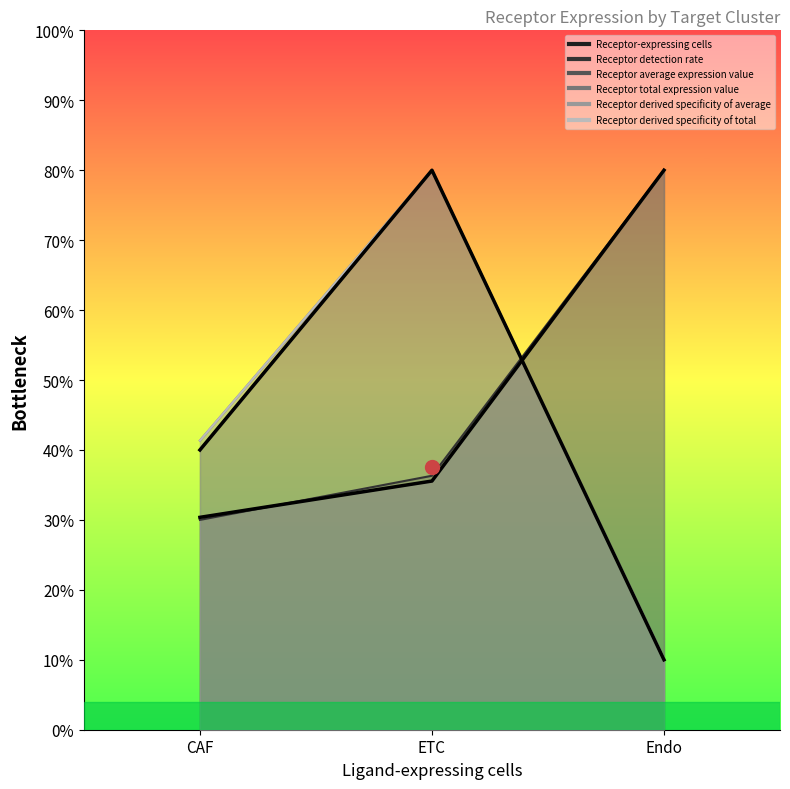

What is the sum of the Receptor derived specificity of total values at CAF and ETC?

121.3